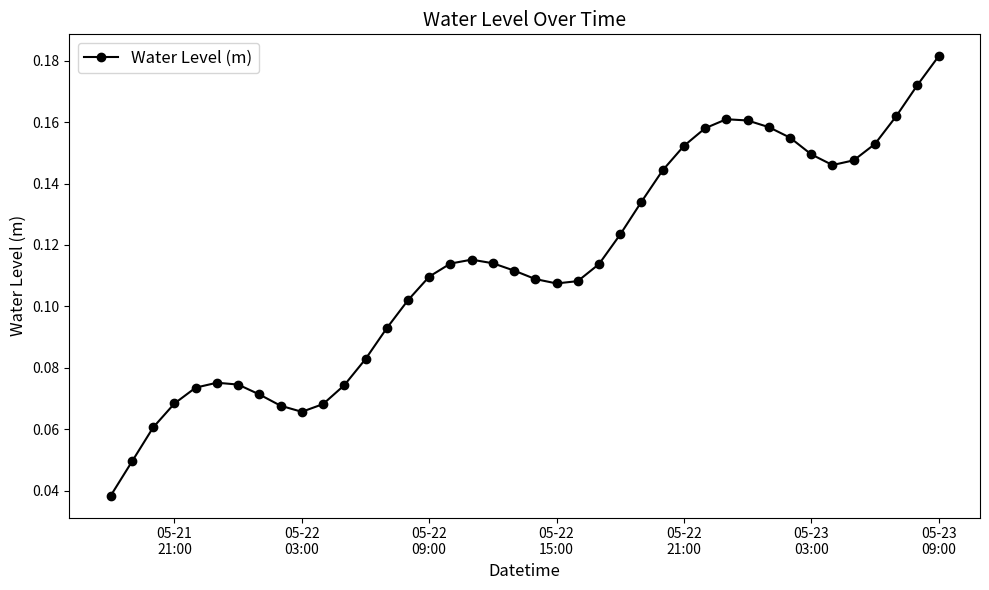

True or false: there are more than 2 points higher than both neighbors.

True